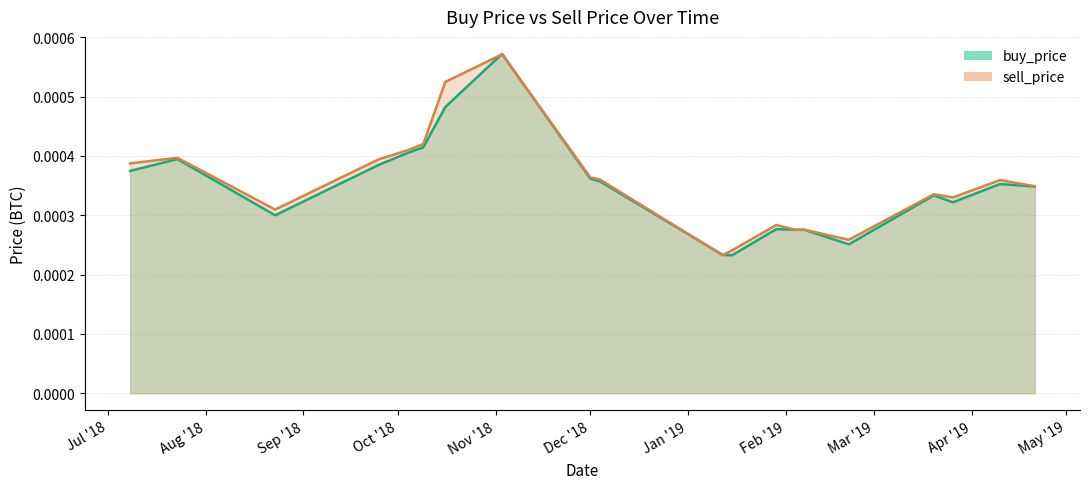

How many distinct data groups are displayed?

2